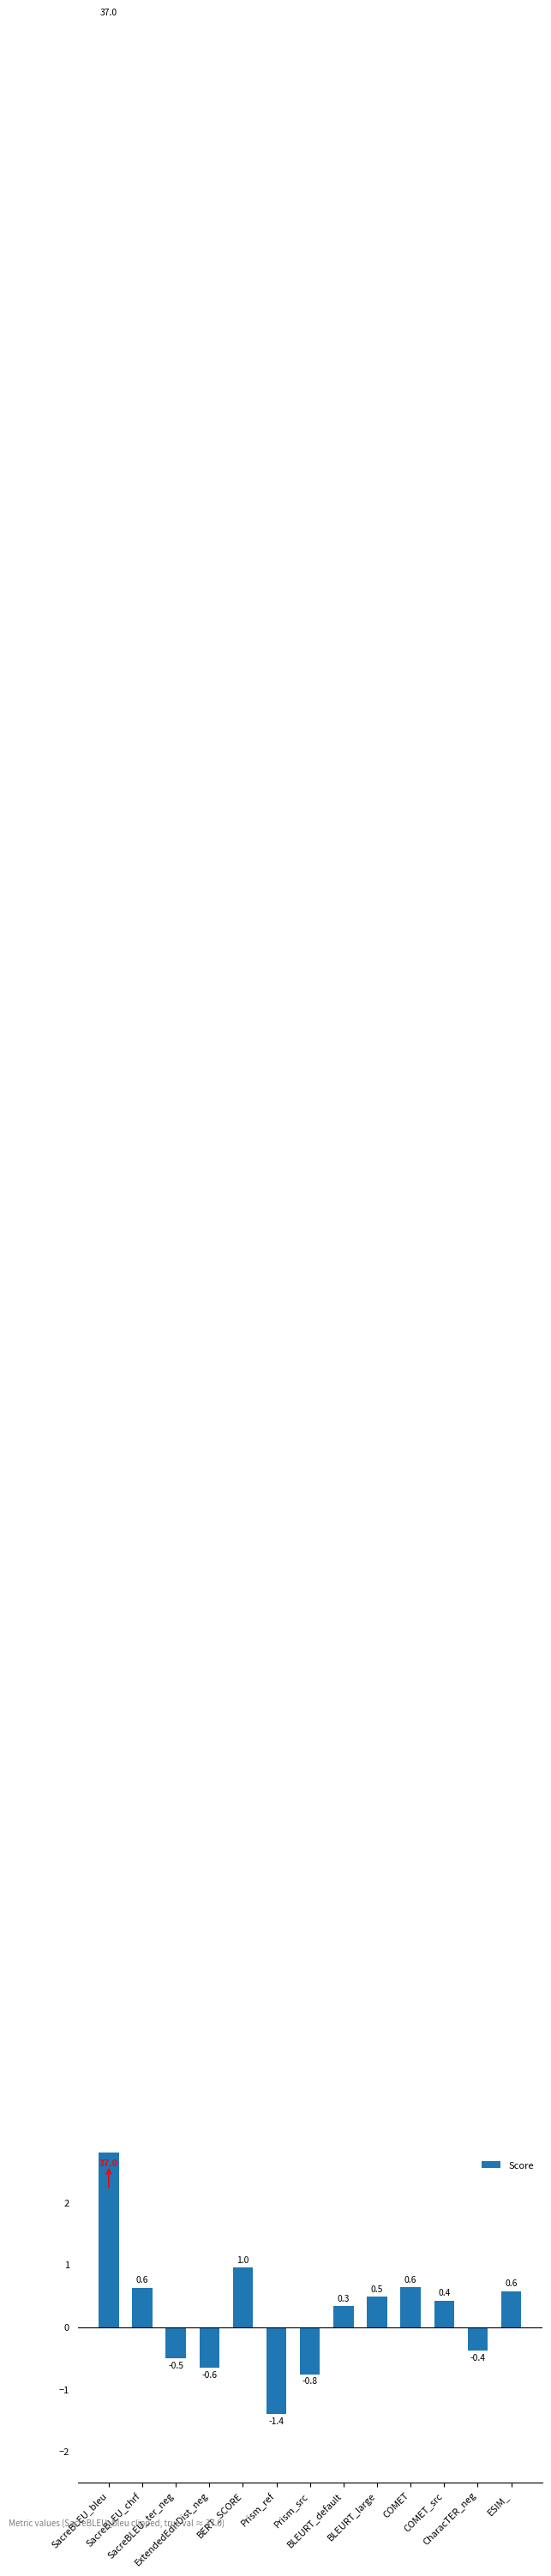

What is the average value?

2.9